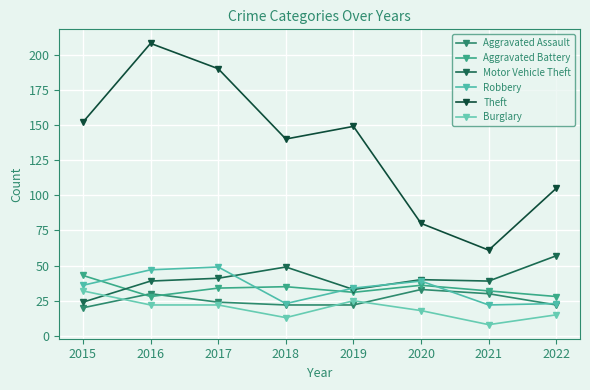

How many categories are shown in the chart?

8